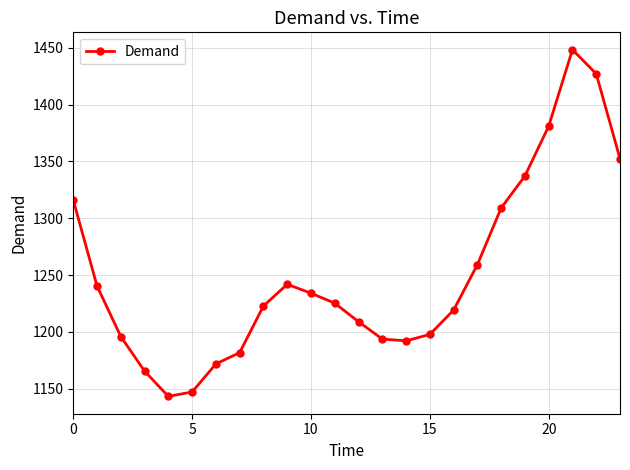

What is the difference between the second highest and minimum values?

283.8